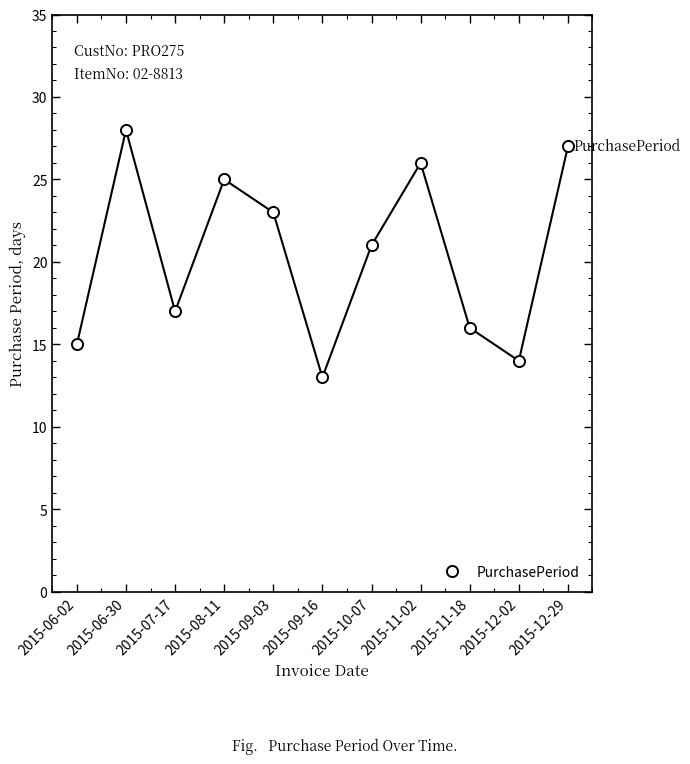

List the labels in order of value, smallest first.

2015-09-16, 2015-12-02, 2015-06-02, 2015-11-18, 2015-07-17, 2015-10-07, 2015-09-03, 2015-08-11, 2015-11-02, 2015-12-29, 2015-06-30